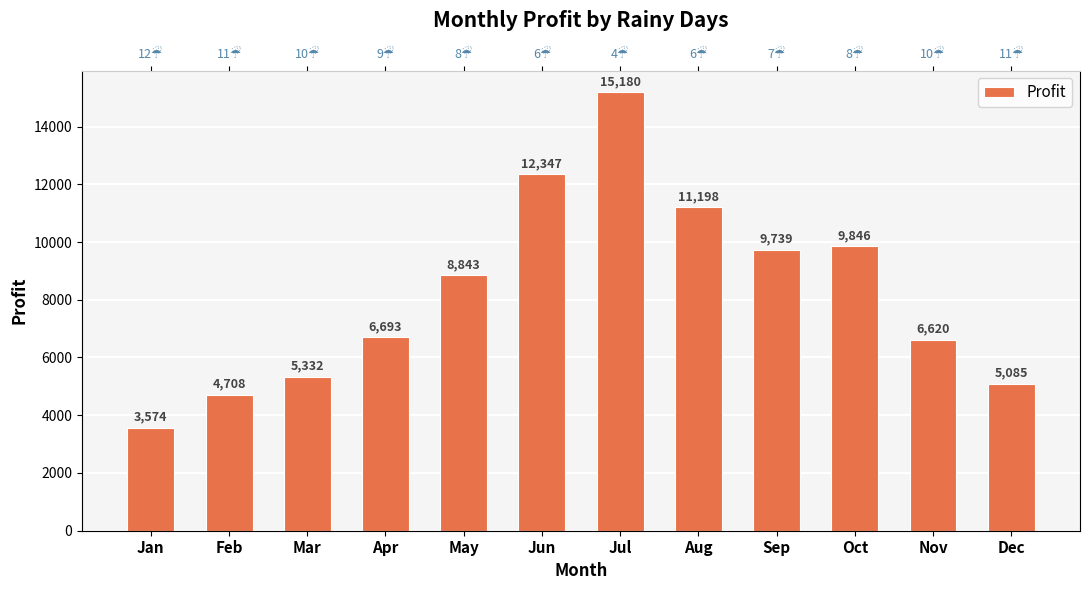

List the labels in order of value, largest first.

Jul, Jun, Aug, Oct, Sep, May, Apr, Nov, Mar, Dec, Feb, Jan